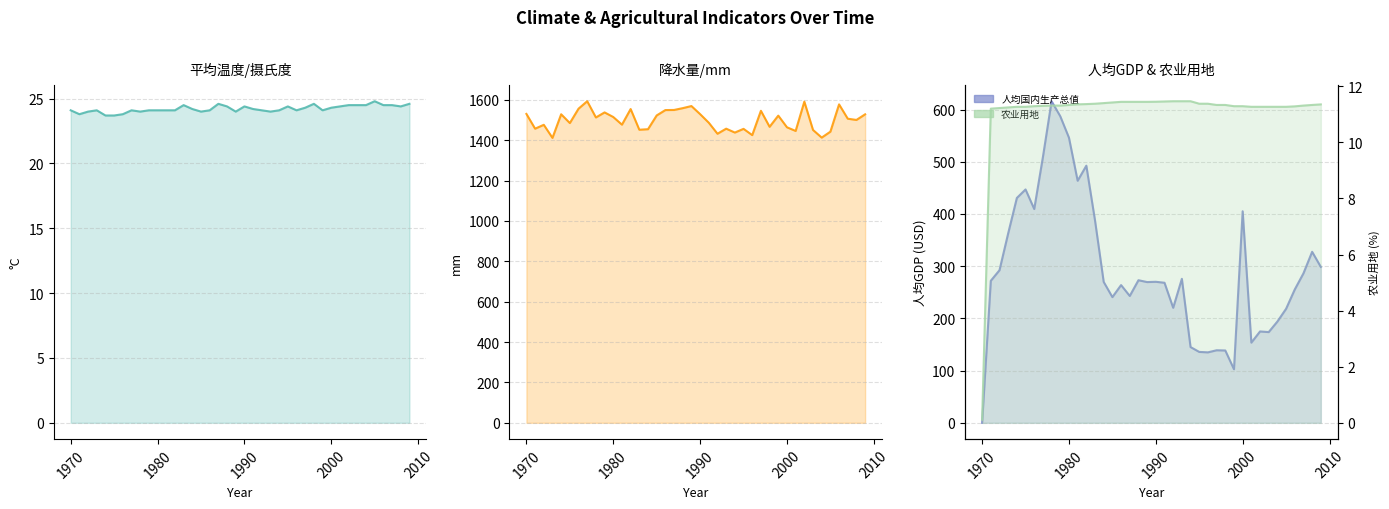

True or false: 降水量/mm and 人均国内生产总值 intersect in this chart.

False